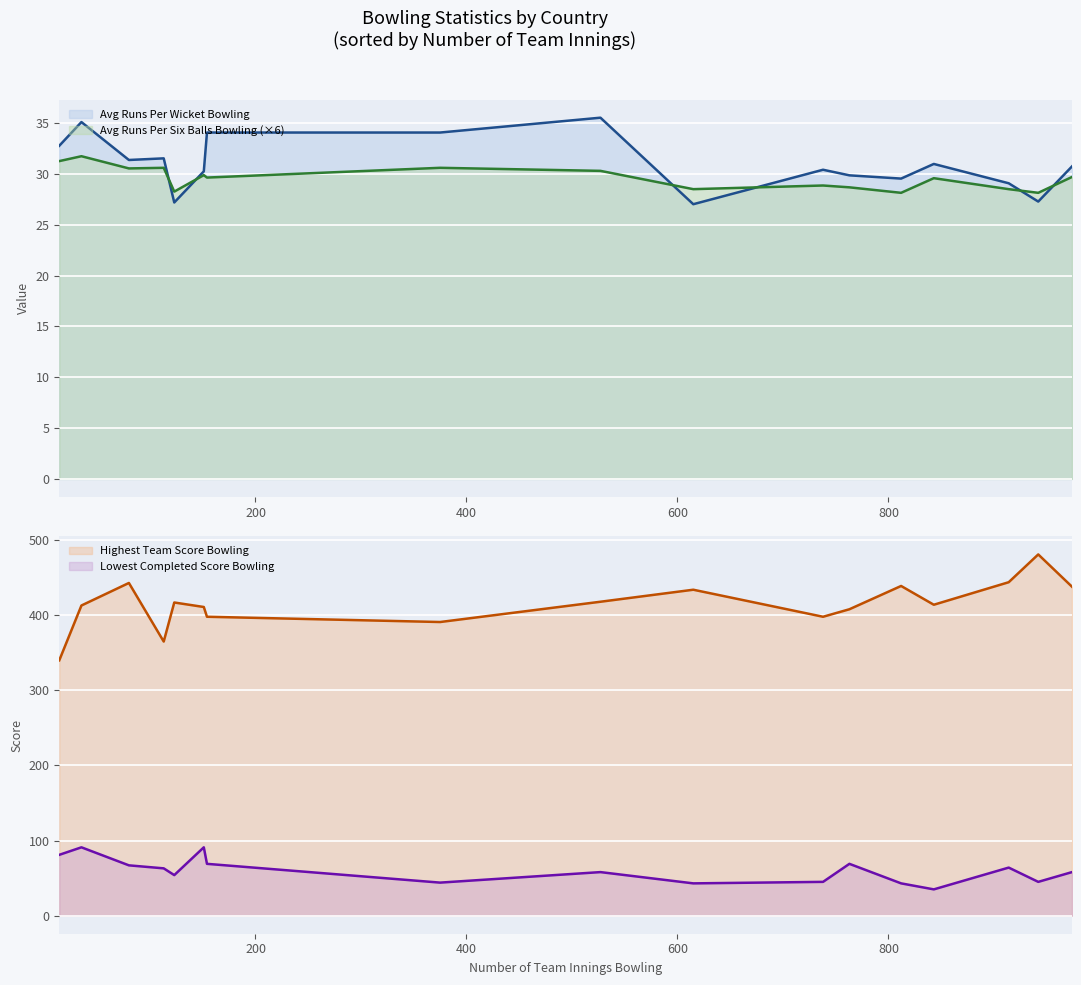

Count the number of data series in this chart.

4